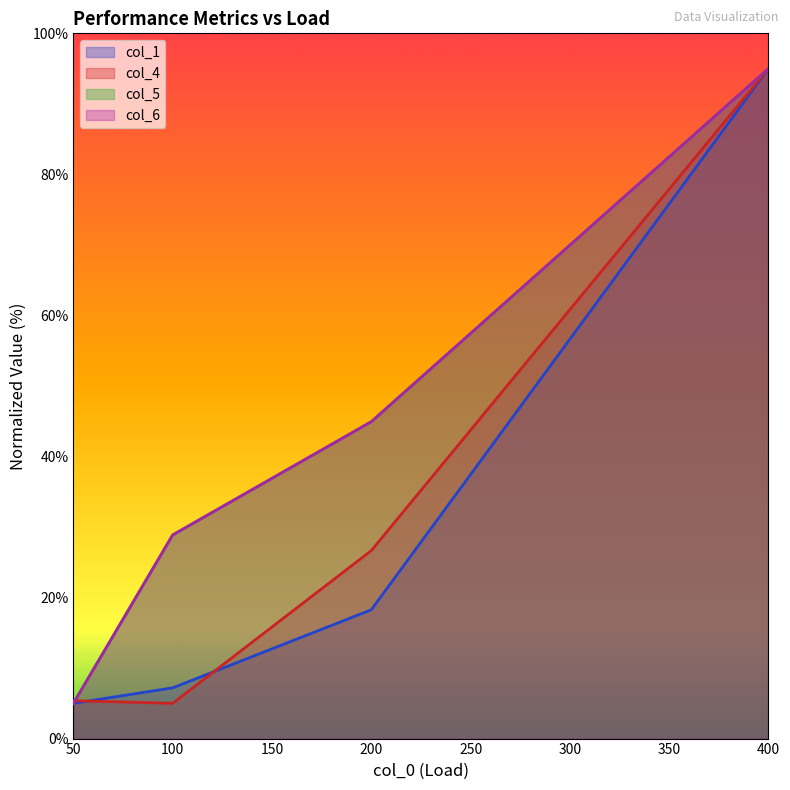

Reading left to right, list all the values displayed in this chart.

col_1: 50=5.0	100=7.2	200=18.3	400=95.0
col_4: 50=5.4	100=5.0	200=26.7	400=95.0
col_5: 50=5.0	100=28.9	200=44.9	400=95.0
col_6: 50=5.0	100=28.9	200=44.9	400=95.0